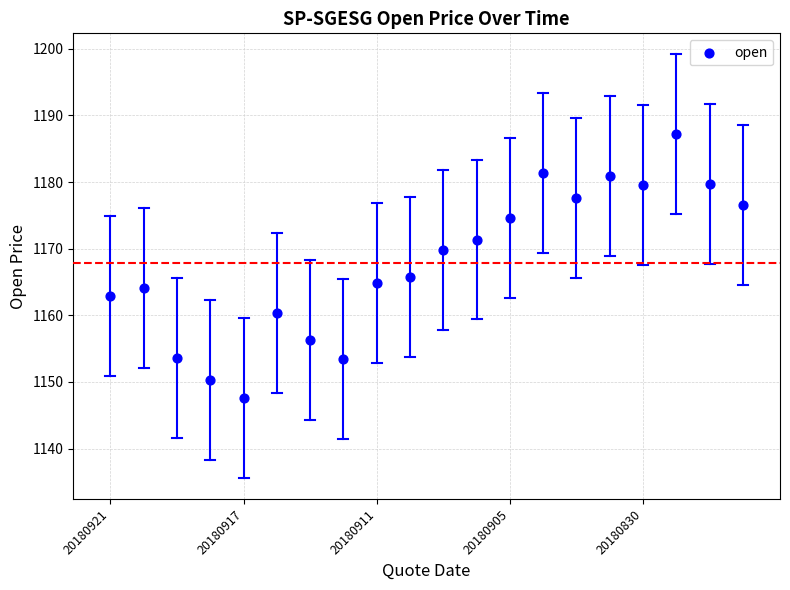

What Y value in the scatter plot is closest to 1167?

1165.8